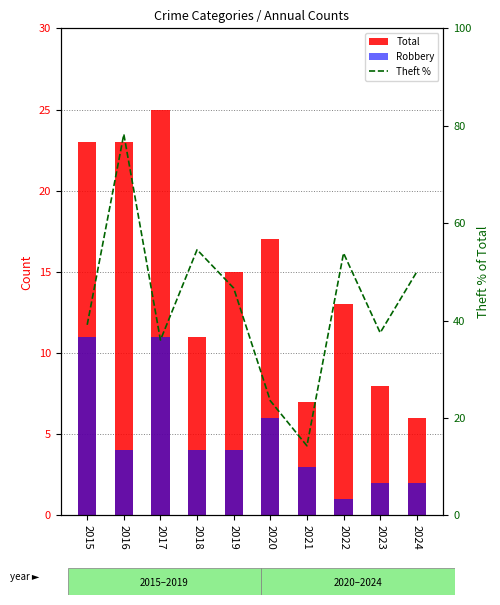

What are all the series names shown in the legend?

Total, Robbery, Theft %